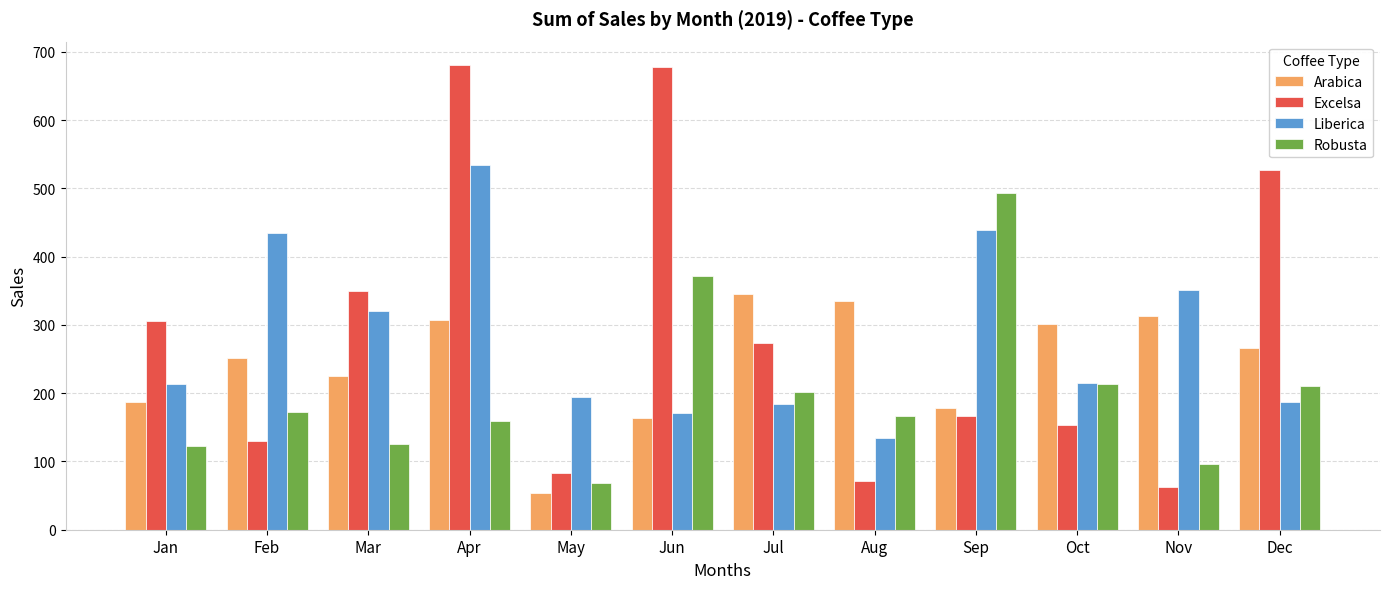

What value does the Arabica series have at Nov?

312.8